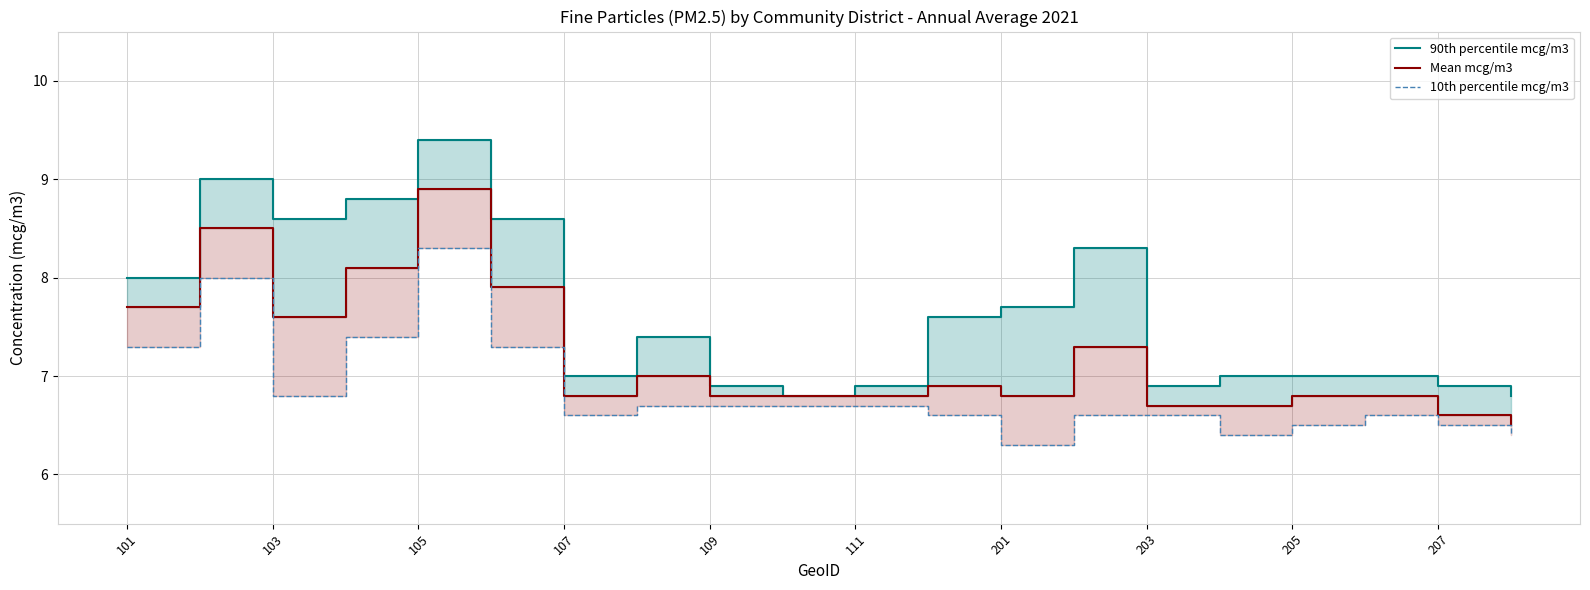

The 90th percentile mcg/m3 series shows 11.8 at 207. True or false?

False